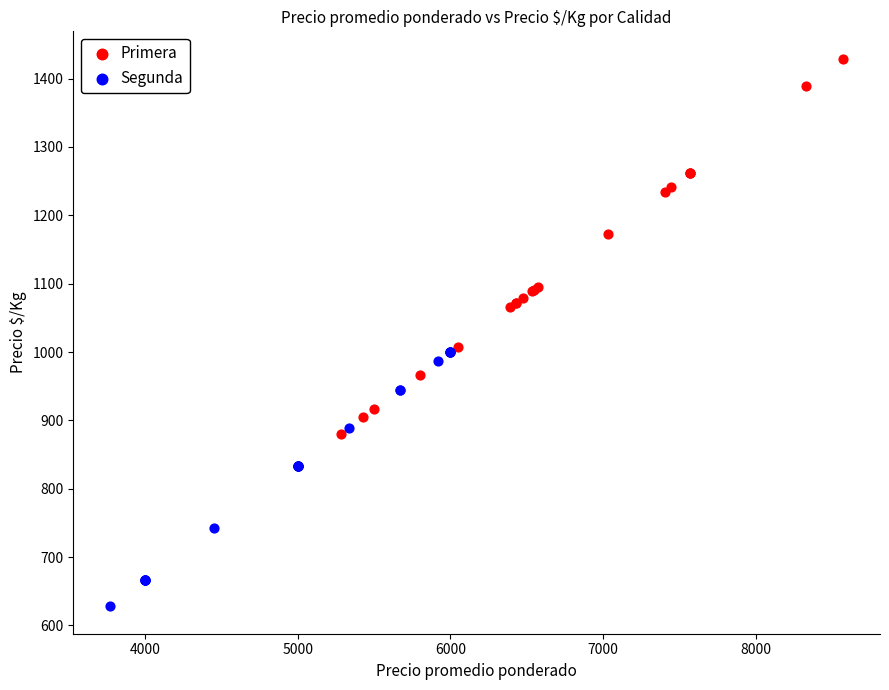

Which series has the largest Y range (max minus min)?

Primera